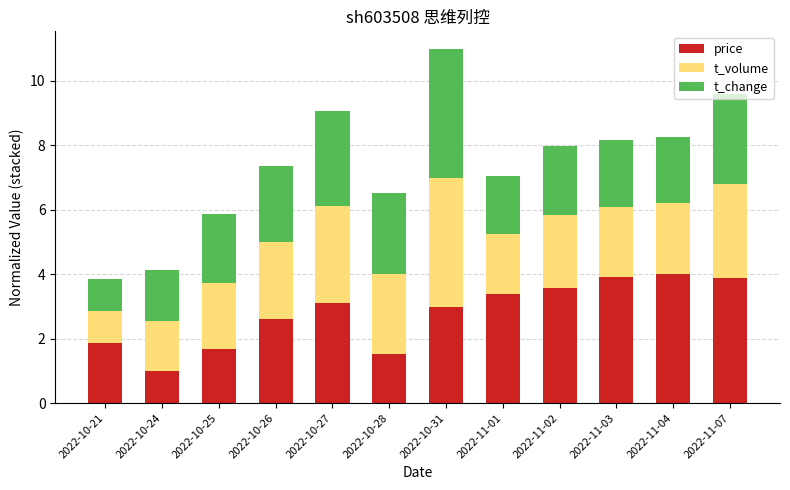

Count the number of data series in this chart.

3